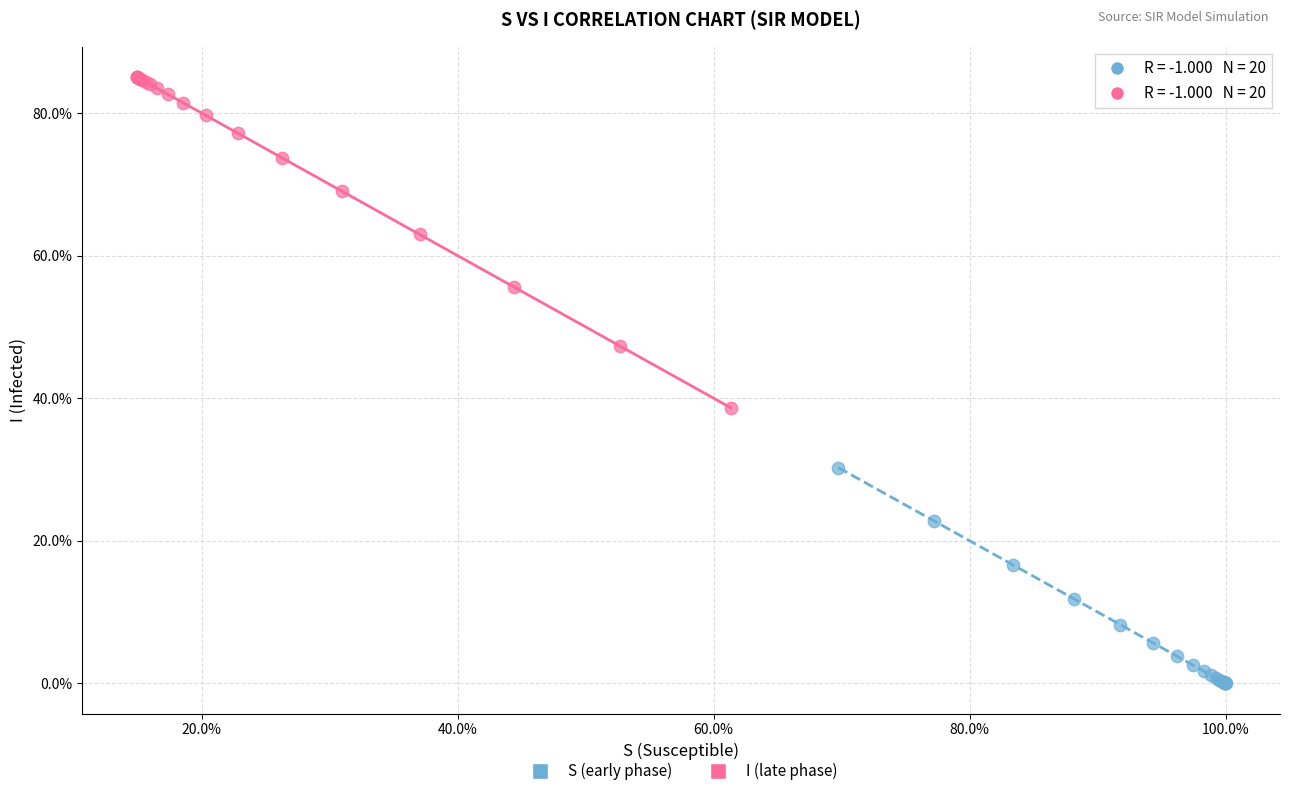

What are all the series names shown in the legend?

S (early phase), I (late phase)